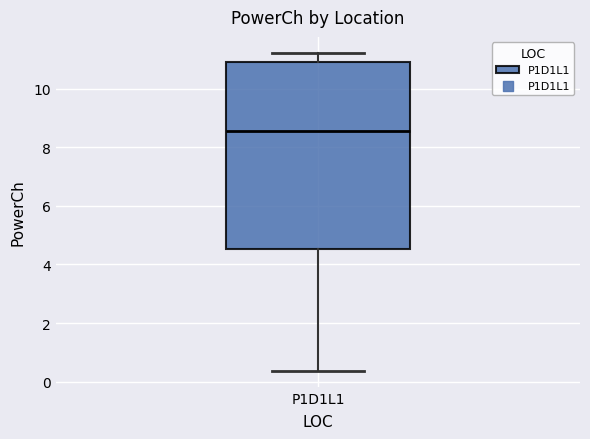

Read this box plot against the y-axis: the position of the median line, the range covered by the box, and the ends of both whiskers. The values are not printed on the chart, so give them approximately, as read against the axis.

median 8.6, box 4.6 to 11.0, whiskers 0.4 to 11.2